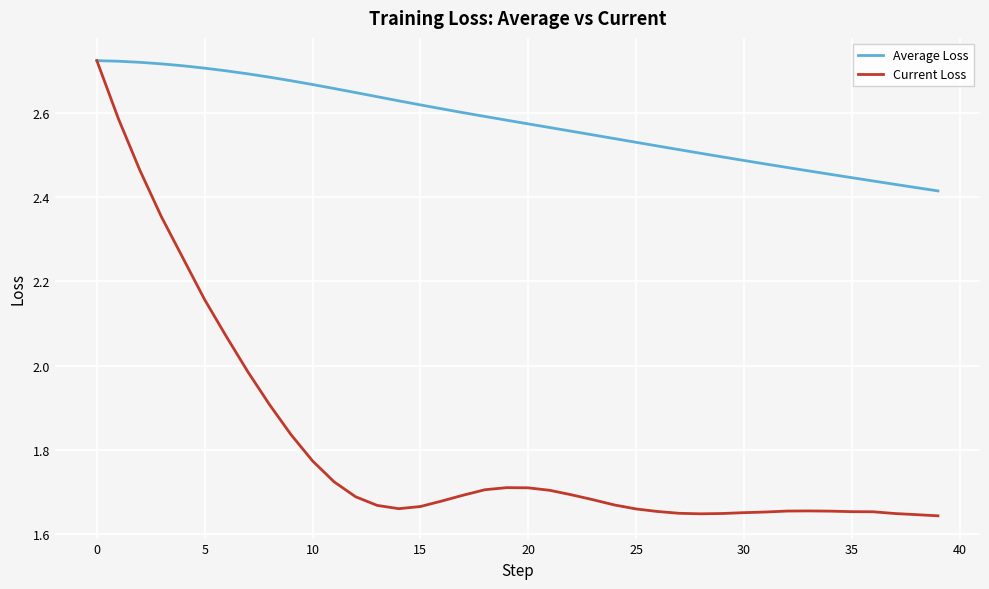

Rank the series by their average value, from highest to lowest.

Average Loss, Current Loss